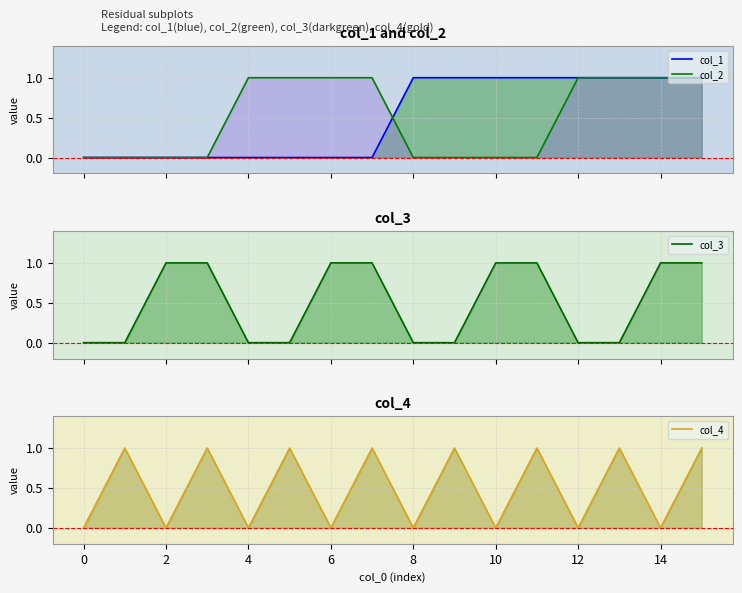

How many times do col_4 and col_1 cross each other?

1